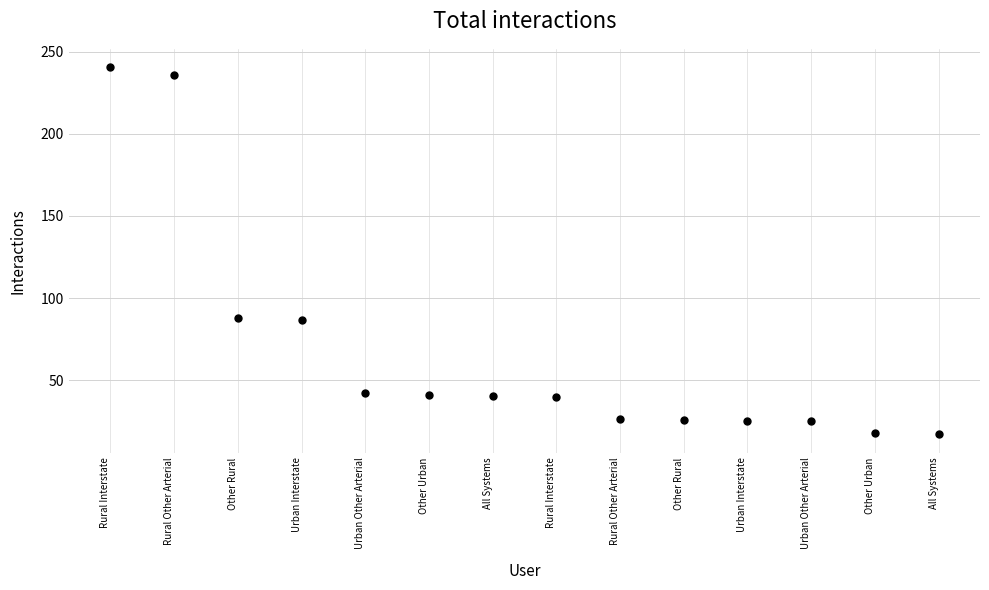

What is the range of Y values (max minus min)?

223.2